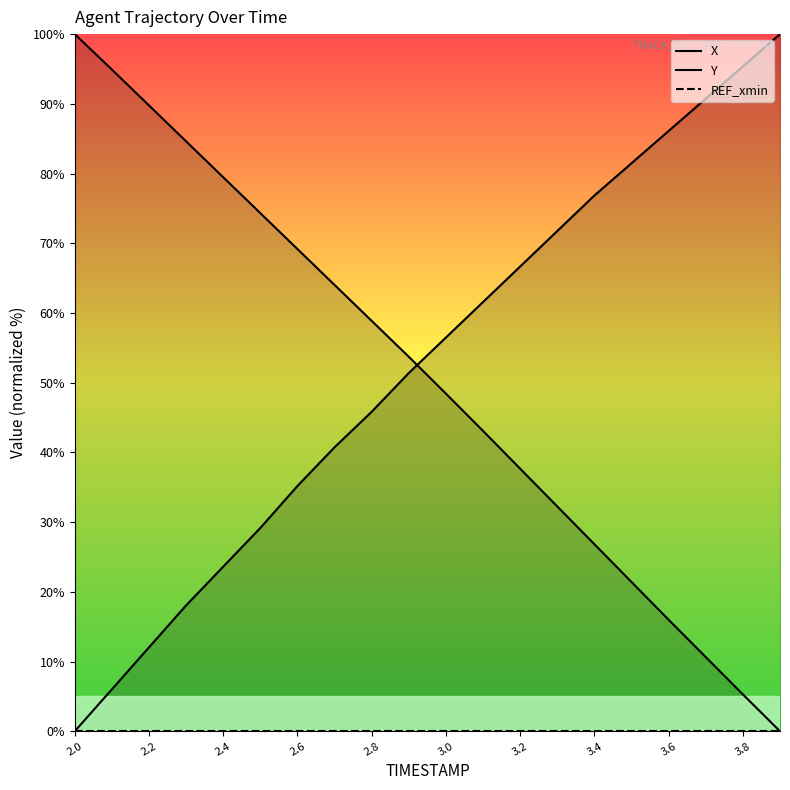

What is the total value across all series at 2.8?

104.7